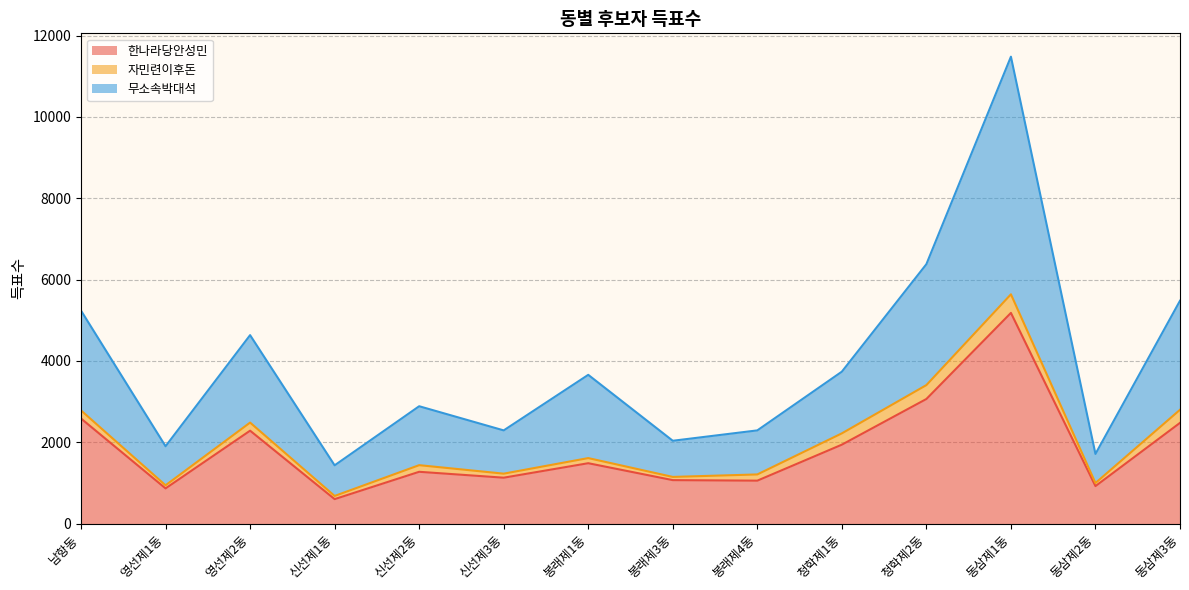

In 무소속박대석, how many points are higher than both neighbors (excluding endpoints)?

4